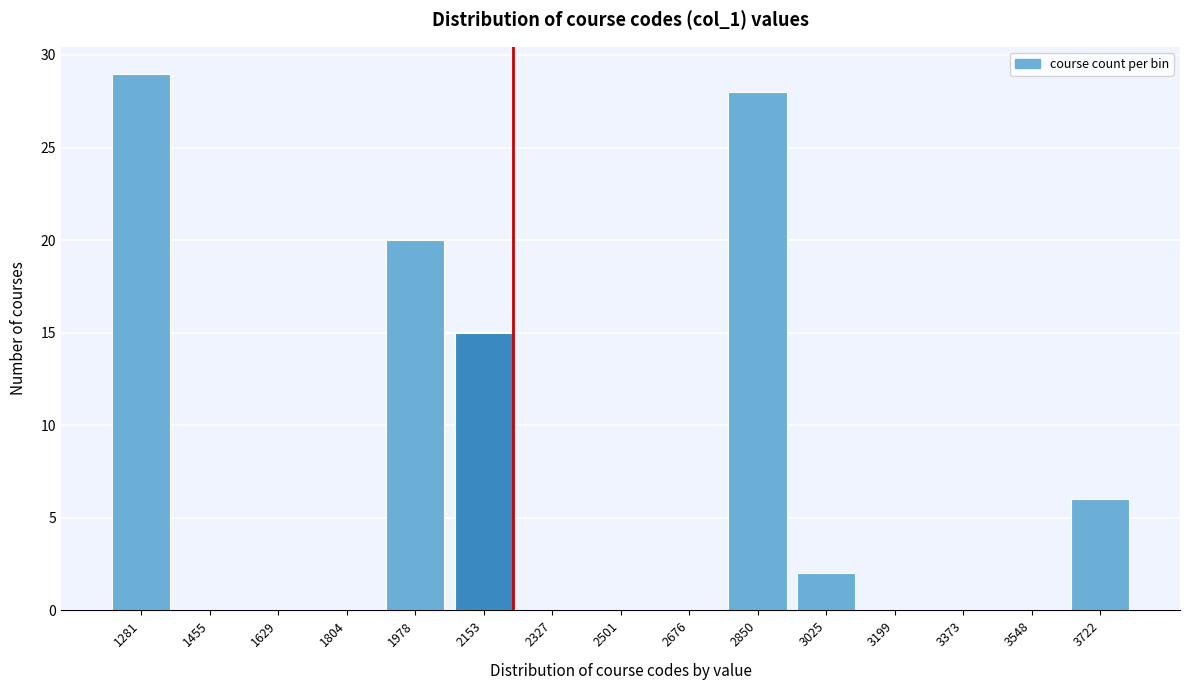

Reading right to left, transcribe all the data shown in this chart.

3722=6	3548=0	3373=0	3199=0	3025=2	2850=28	2676=0	2501=0	2327=0	2153=15	1978=20	1804=0	1629=0	1455=0	1281=29